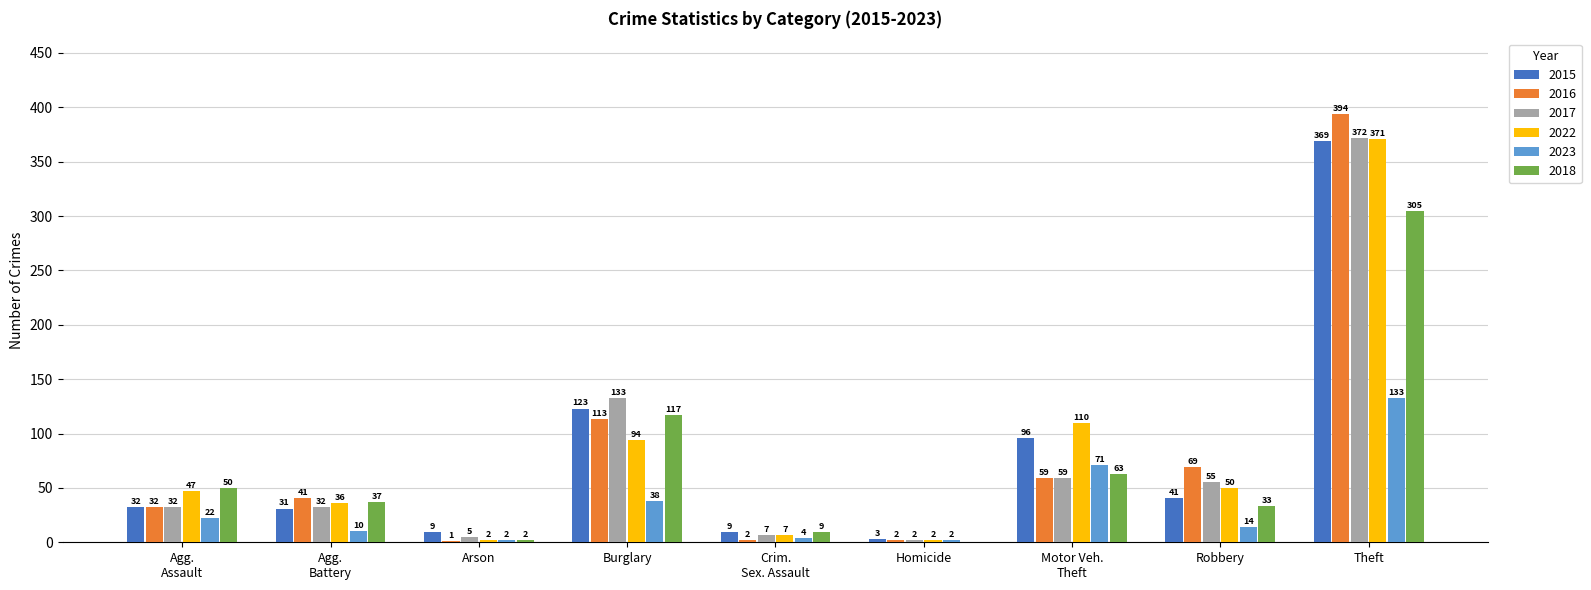

The 2023 series shows 14 at Robbery. True or false?

True